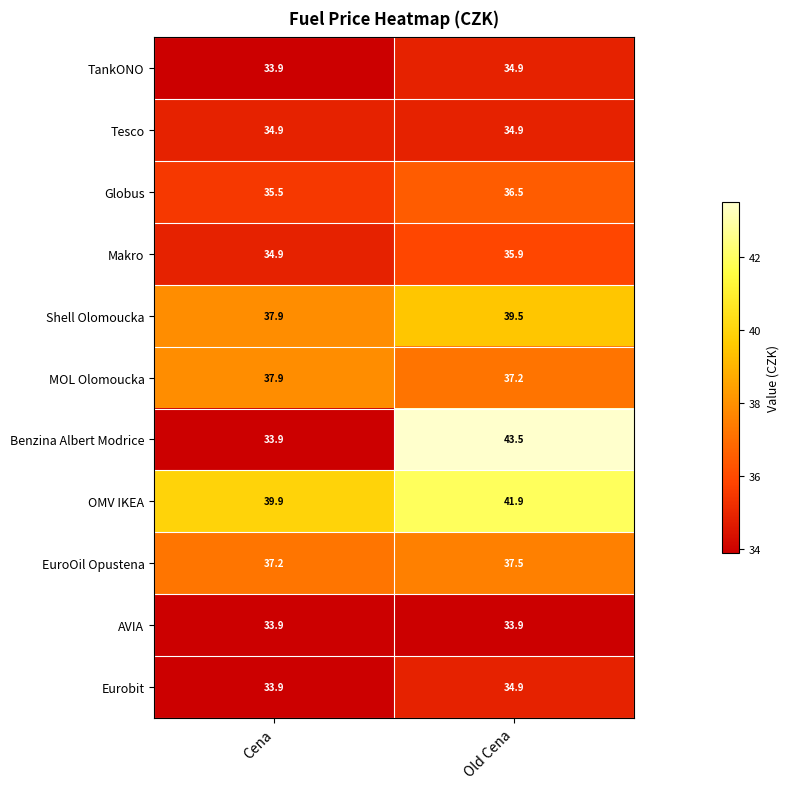

What is the average value of the TankONO series?

34.4